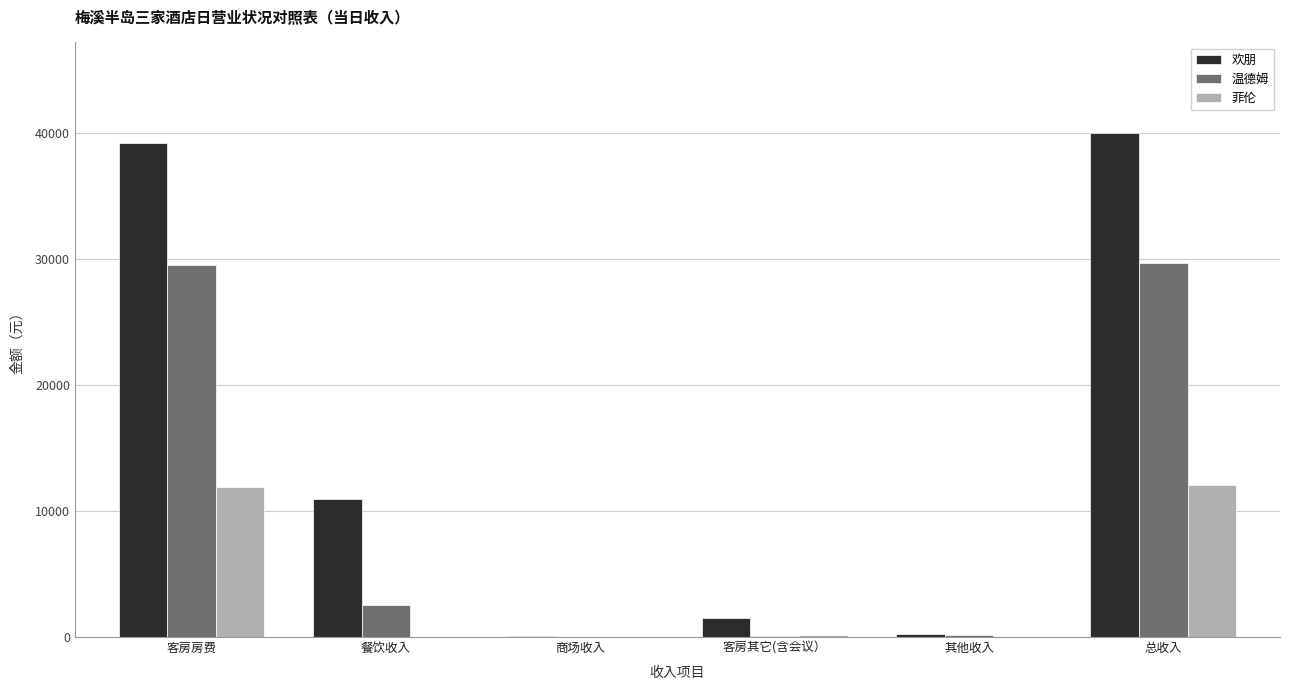

Which series changed the most between 餐饮收入 and 其他收入?

欢朋